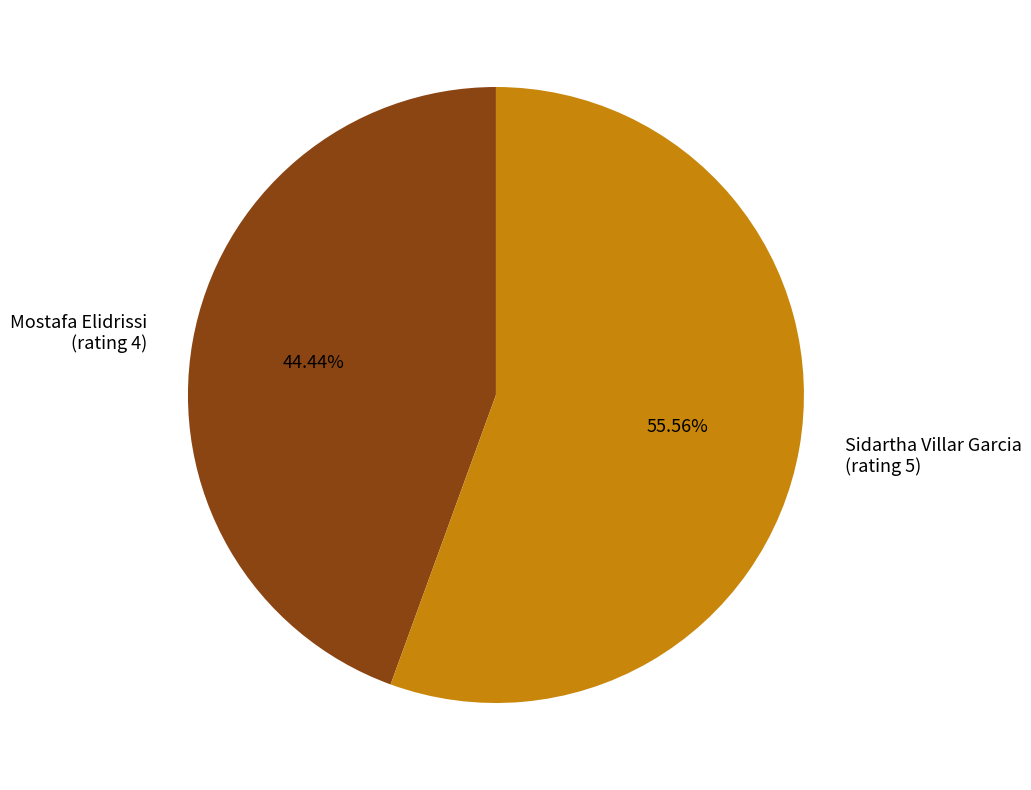

How many slices are in this pie chart?

2